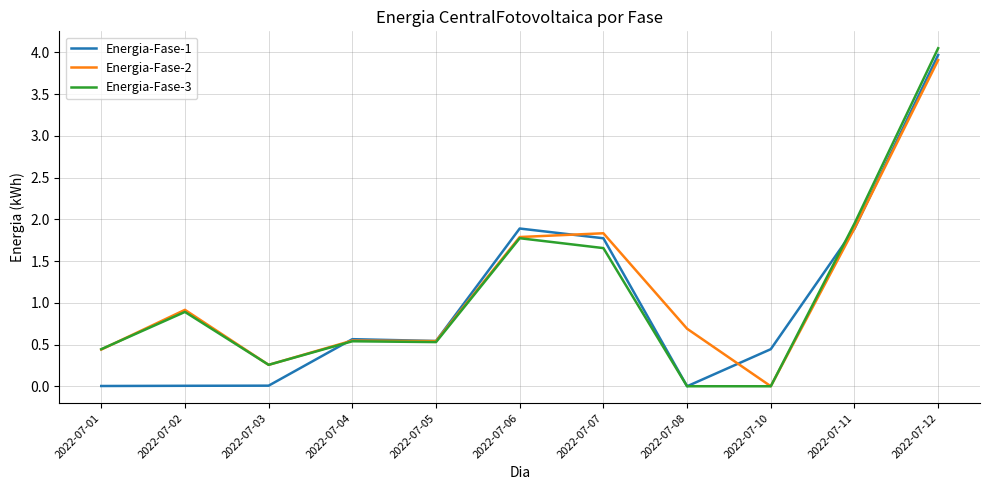

The value of Energia-Fase-1 at 2022-07-02 is 0.0. True or false?

True